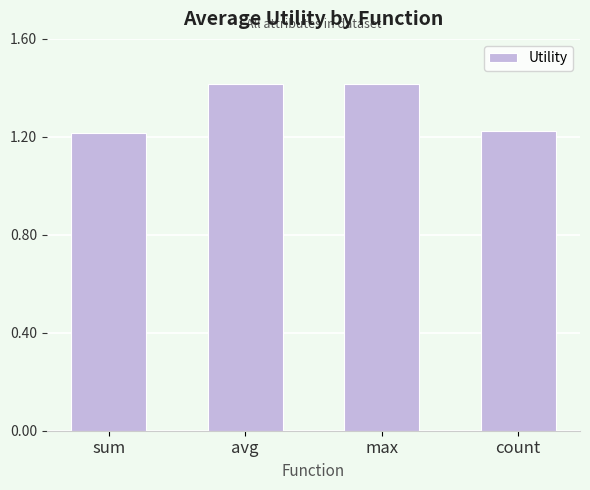

Does the chart contain stacked bars?

No